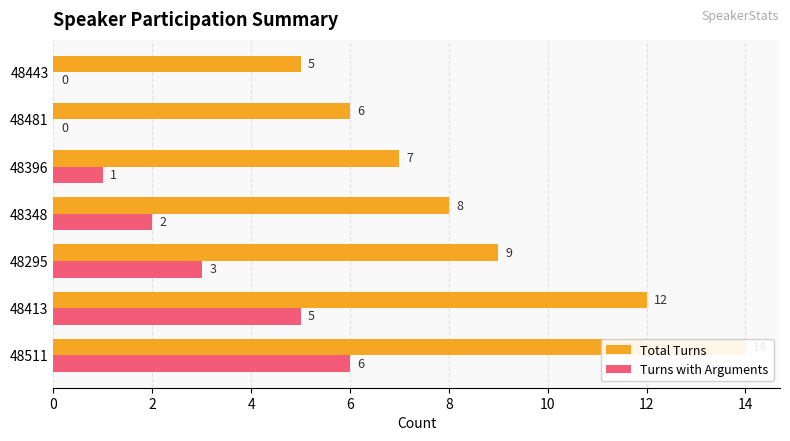

How many data points in Turns with Arguments are above 2?

3